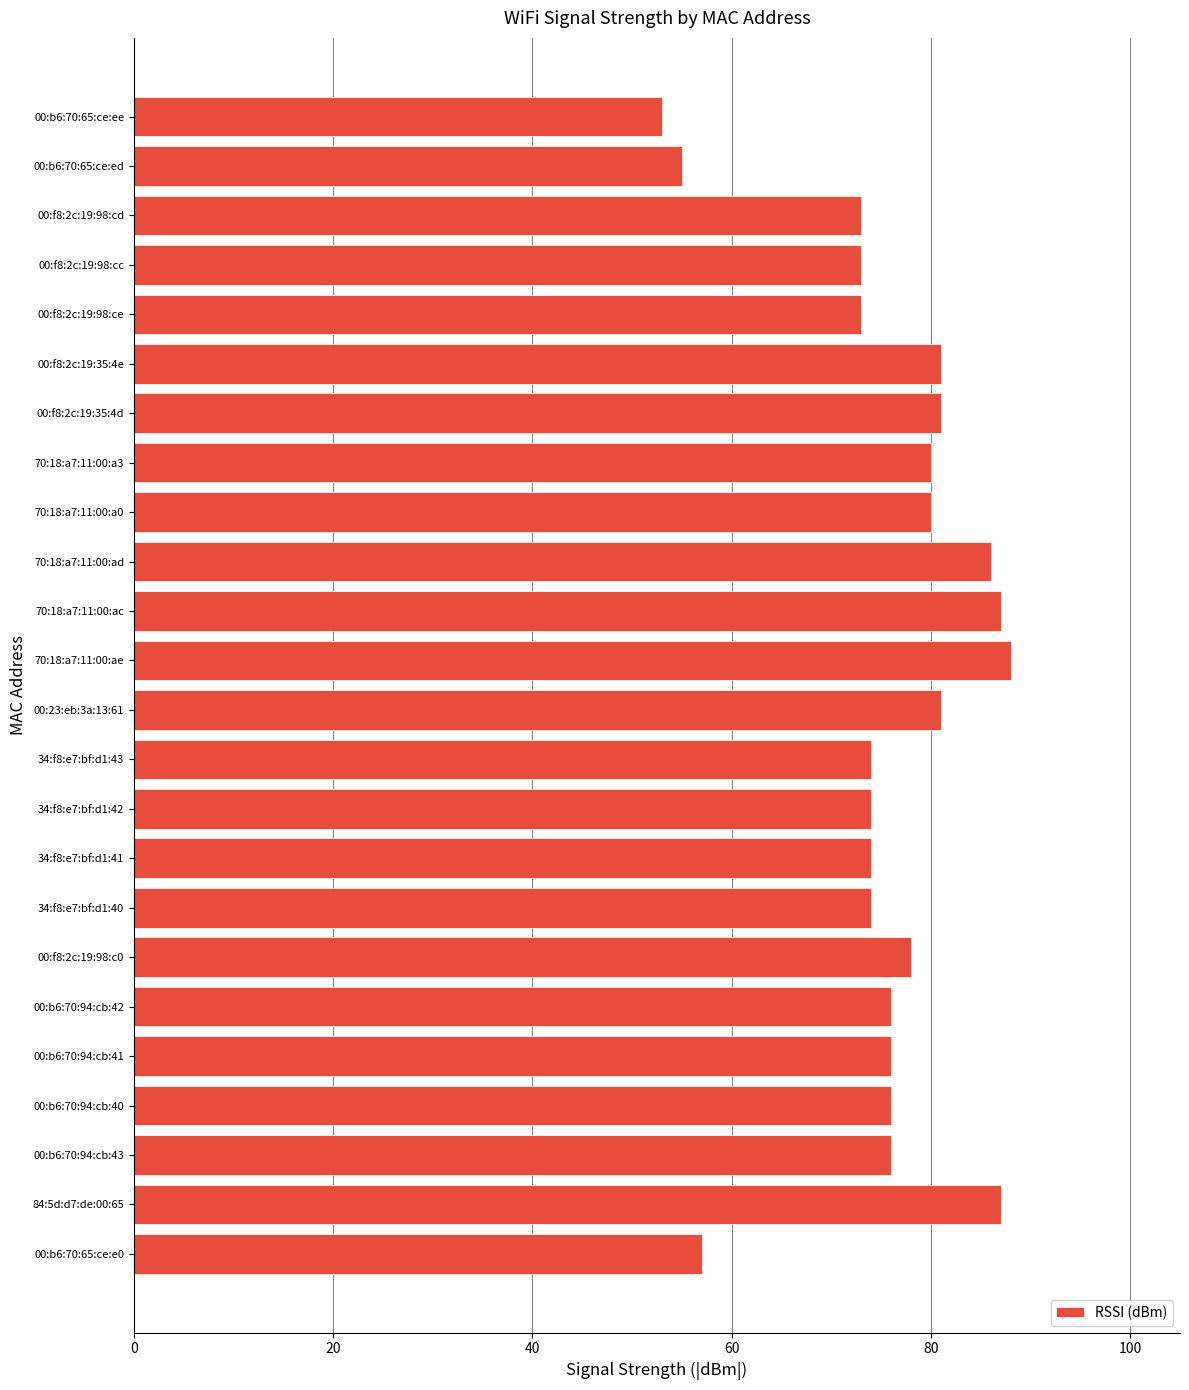

Reading top to bottom, transcribe all the data shown in this chart.

53	55	73	73	73	81	81	80	80	86	87	88	81	74	74	74	74	78	76	76	76	76	87	57